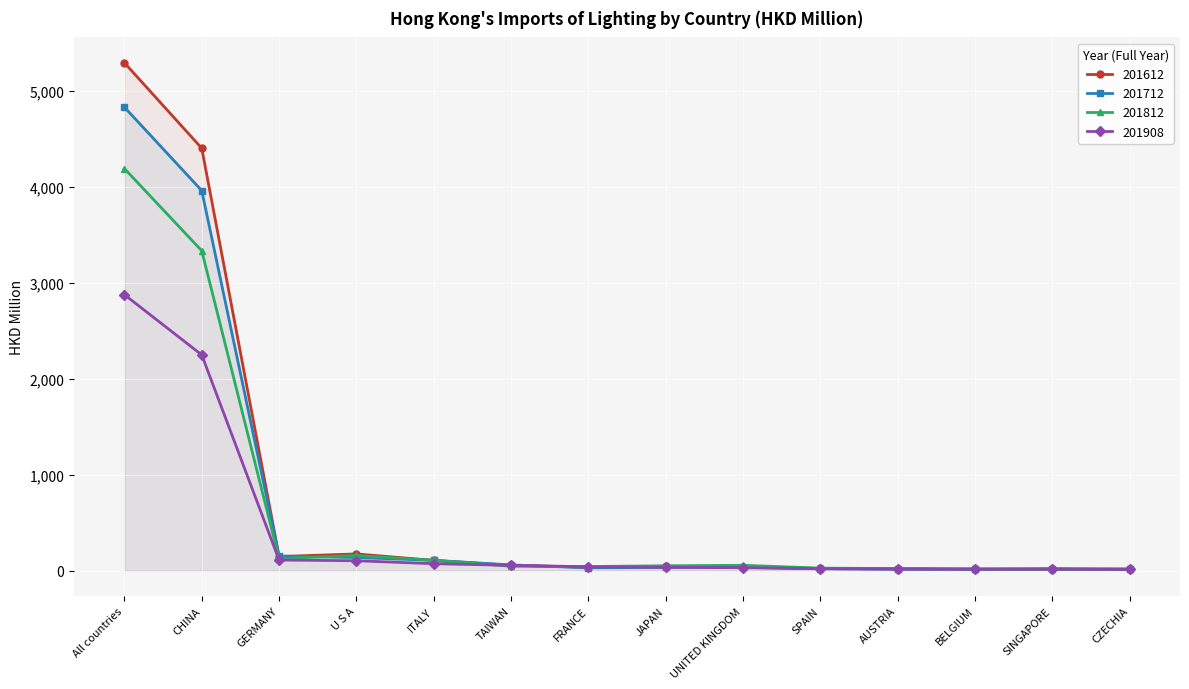

How many categories are shown in the chart?

14